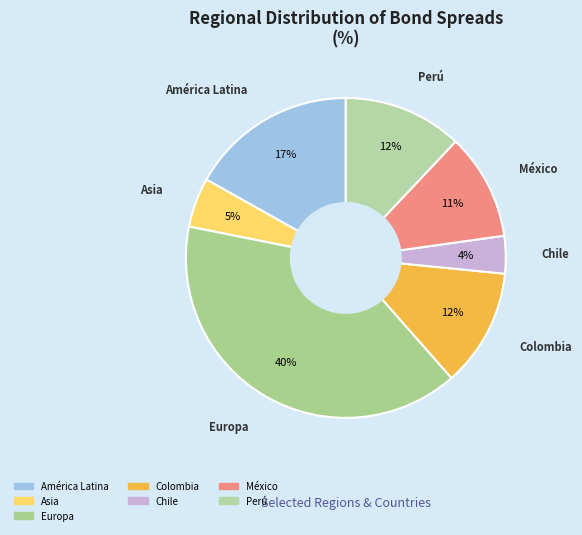

Do Perú and Colombia together represent more than half of the pie?

No